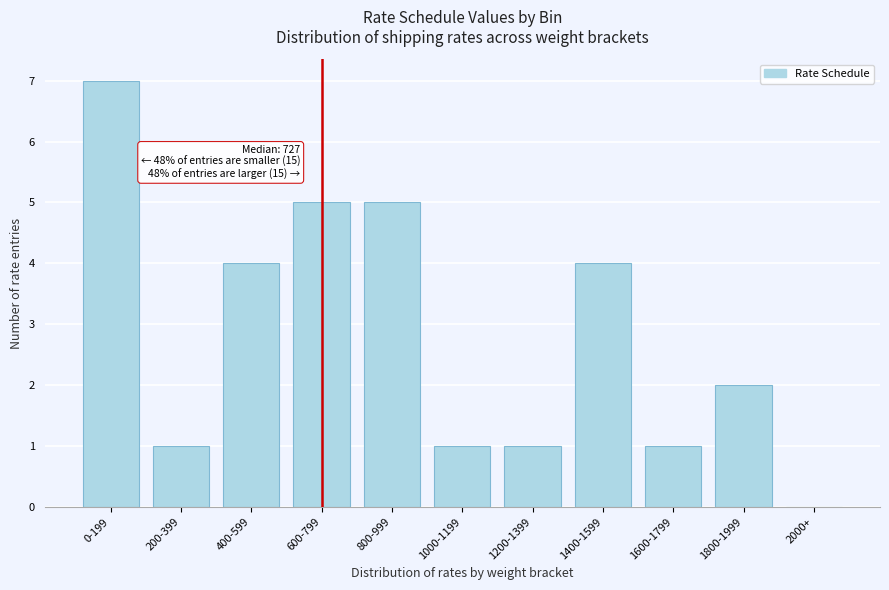

Reading left to right, transcribe all the data shown in this chart.

0-199=7	200-399=1	400-599=4	600-799=5	800-999=5	1000-1199=1	1200-1399=1	1400-1599=4	1600-1799=1	1800-1999=2	2000+=0